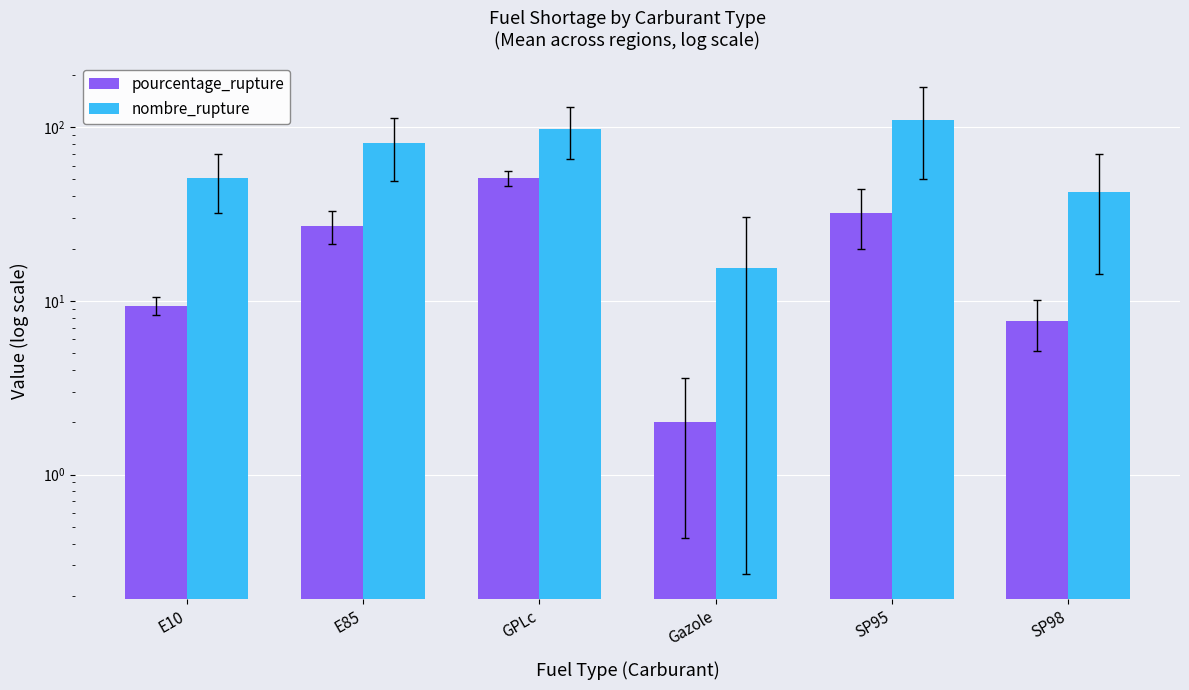

Between Gazole and E10, which is larger?

E10